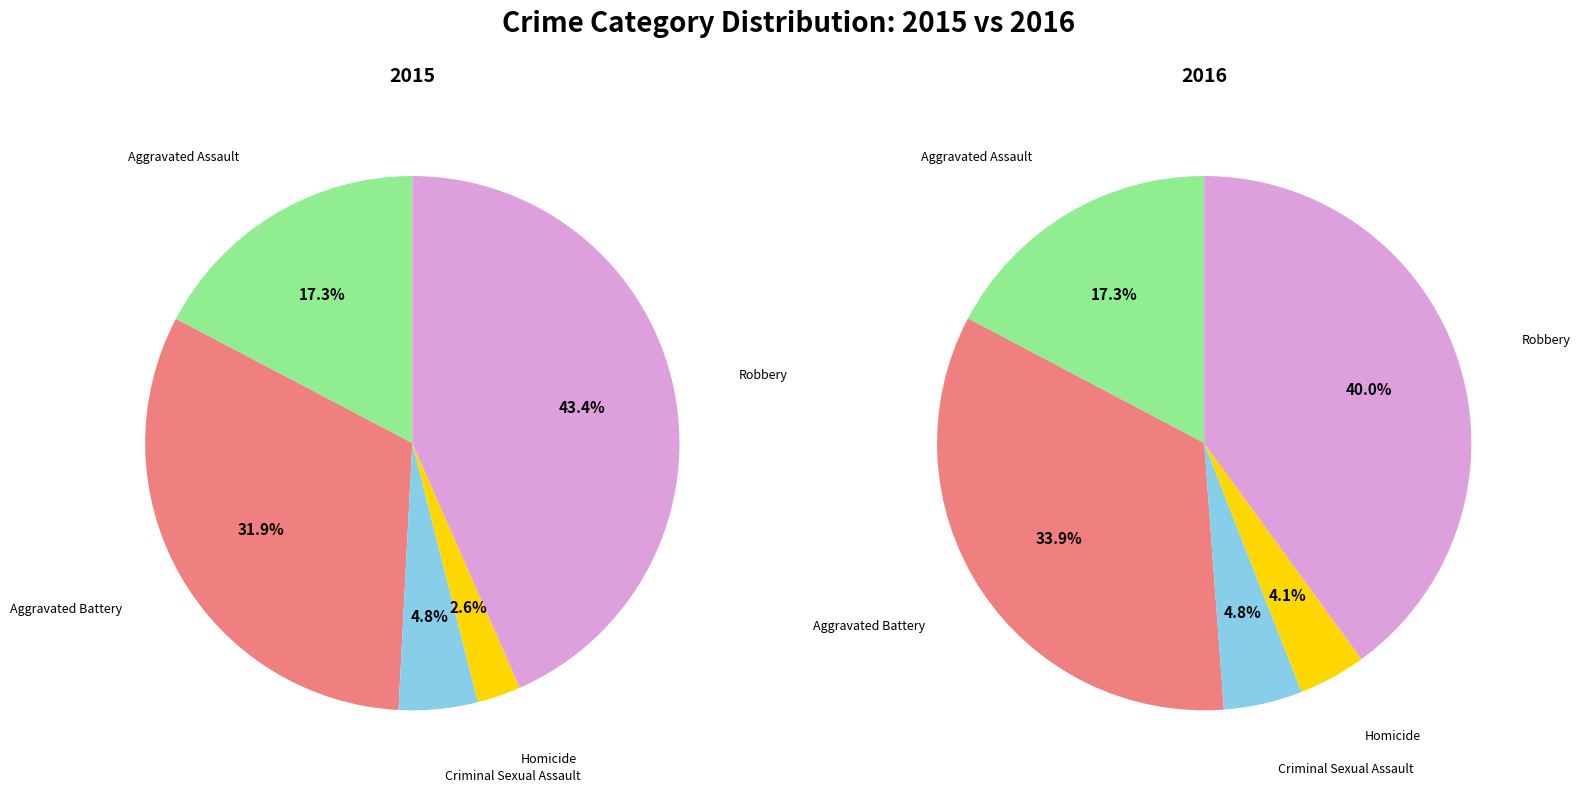

Do Robbery and Aggravated Battery together represent more than half of the pie?

Yes